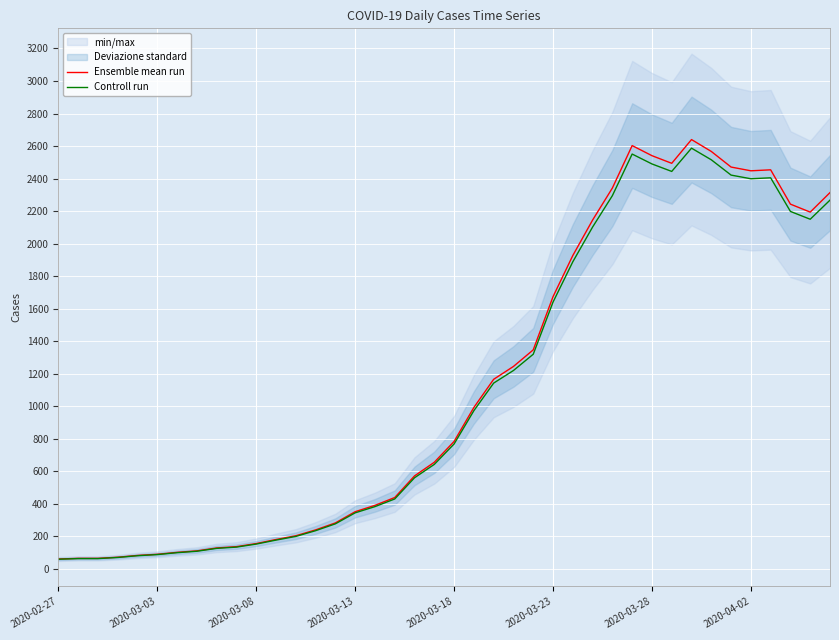

What is the highest value of the Ensemble mean run series?

2640.0